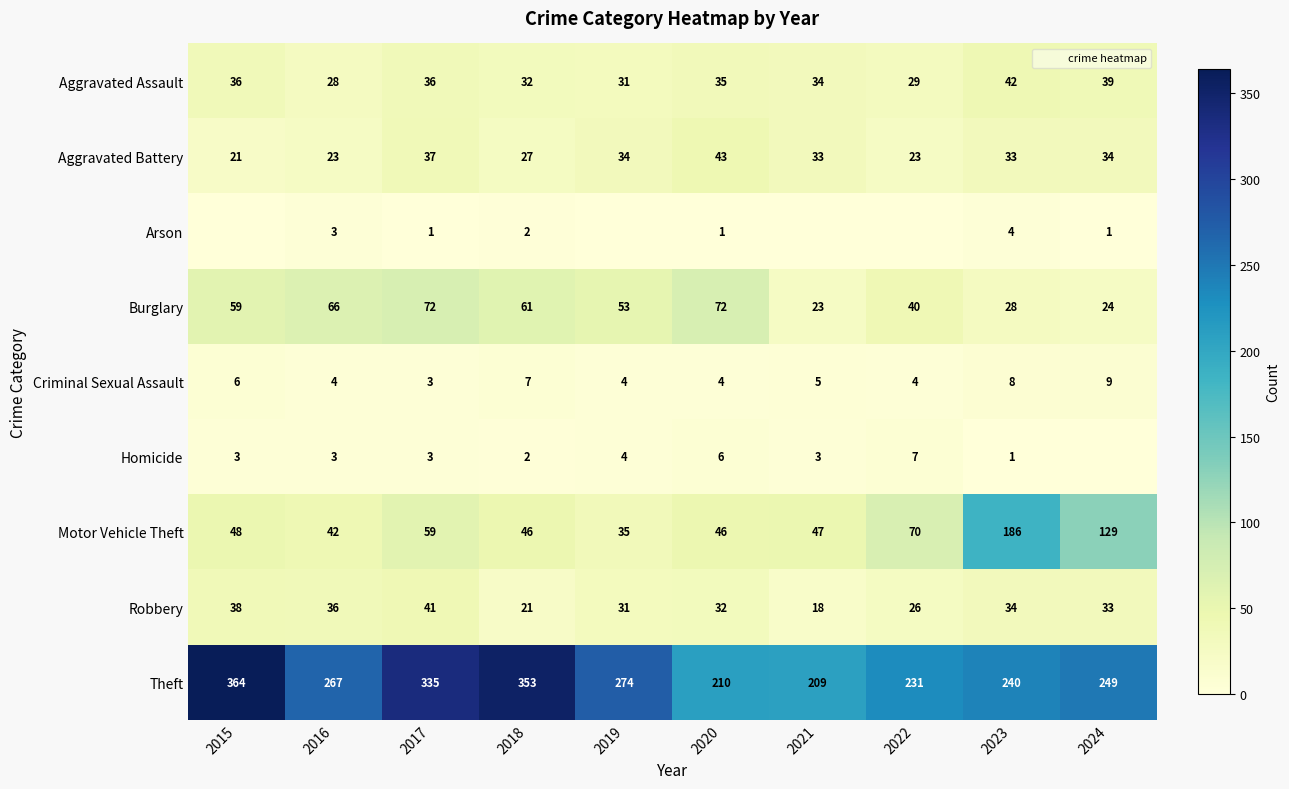

Is the value of Aggravated Assault at 2024 greater than the value of Burglary at 2021?

Yes